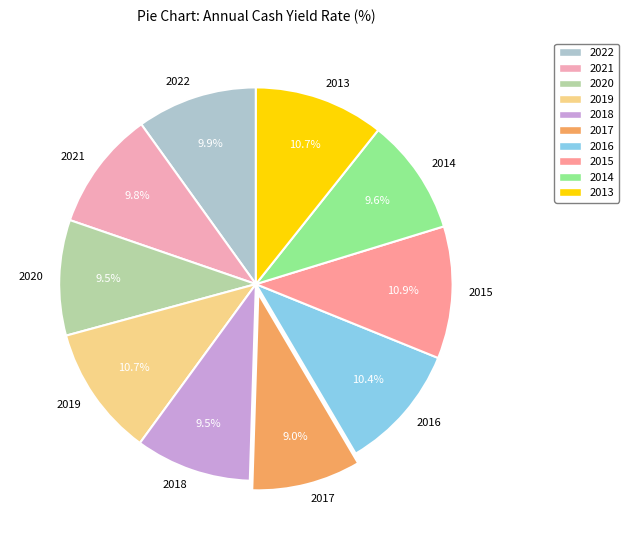

Does any single category account for the majority?

No